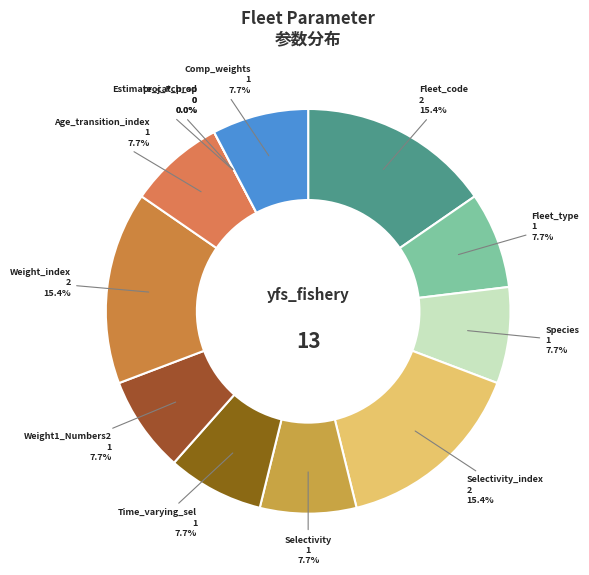

What percentage is NOT represented by Selectivity?

92.3%